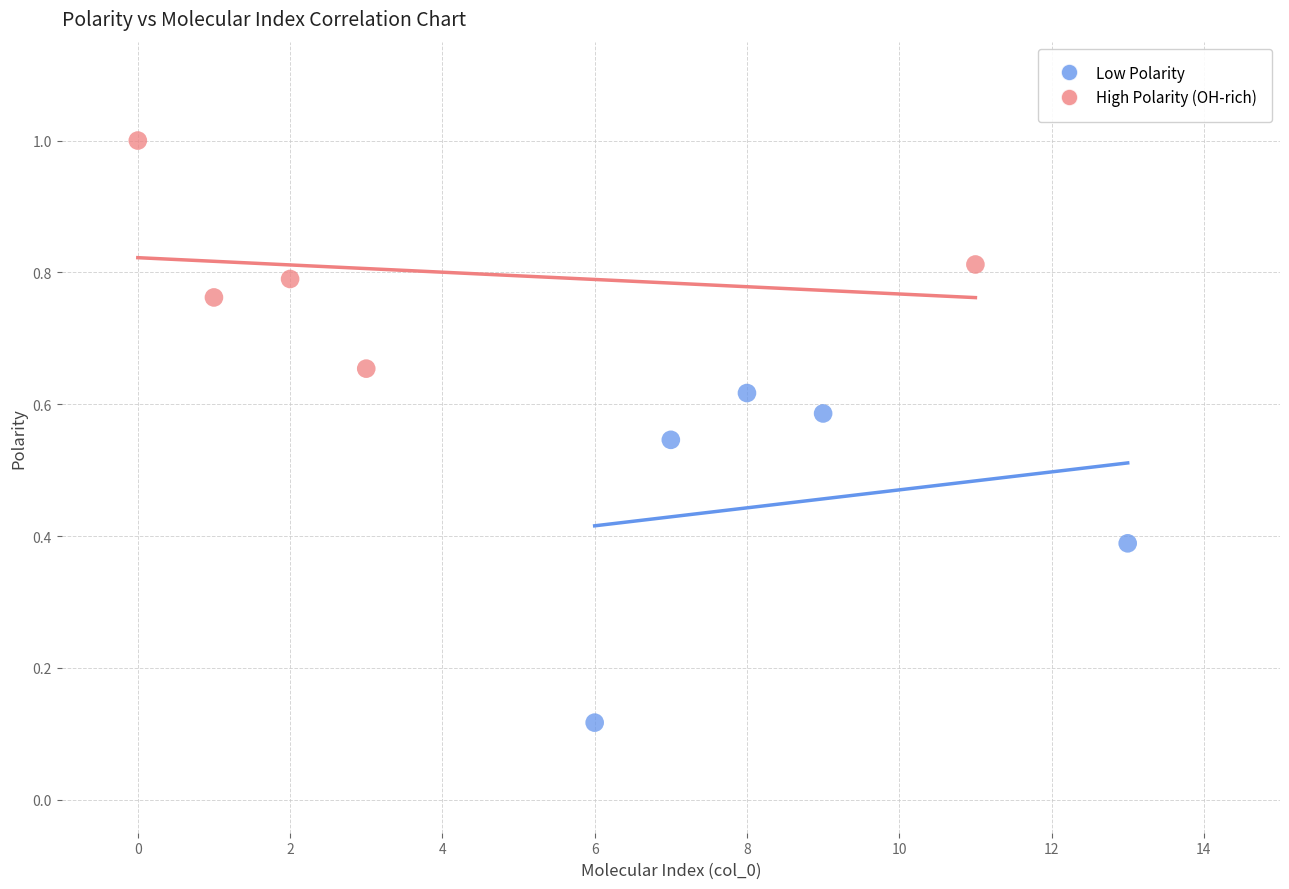

Which series contains the lowest Y value?

Low Polarity